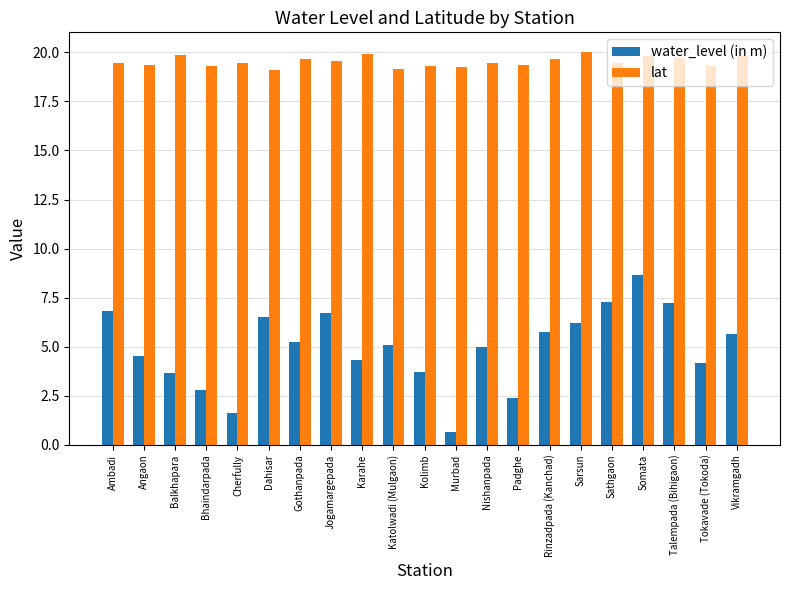

Which category has the lowest value across all series?

Murbad